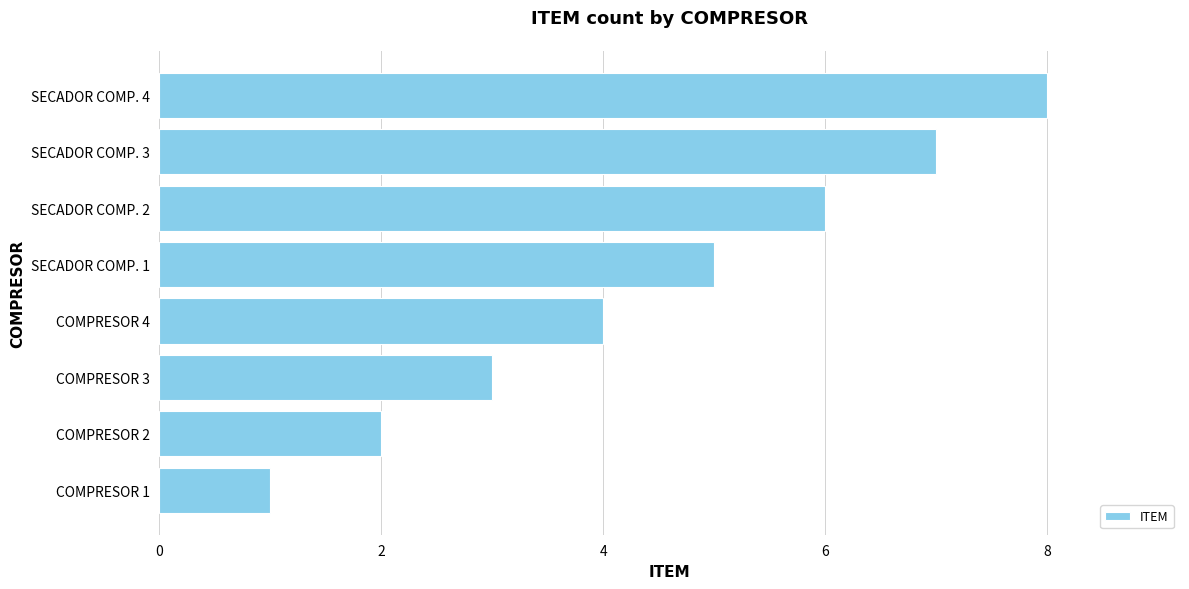

How many bars are there in total?

8